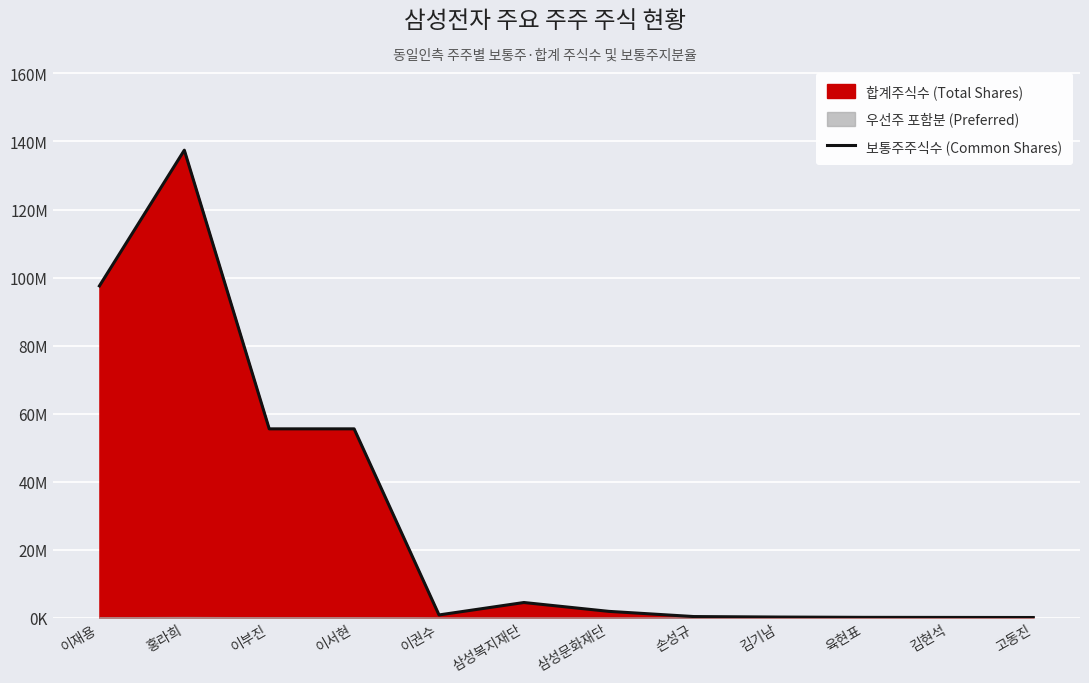

Where does the data first go above 1880750?

이재용